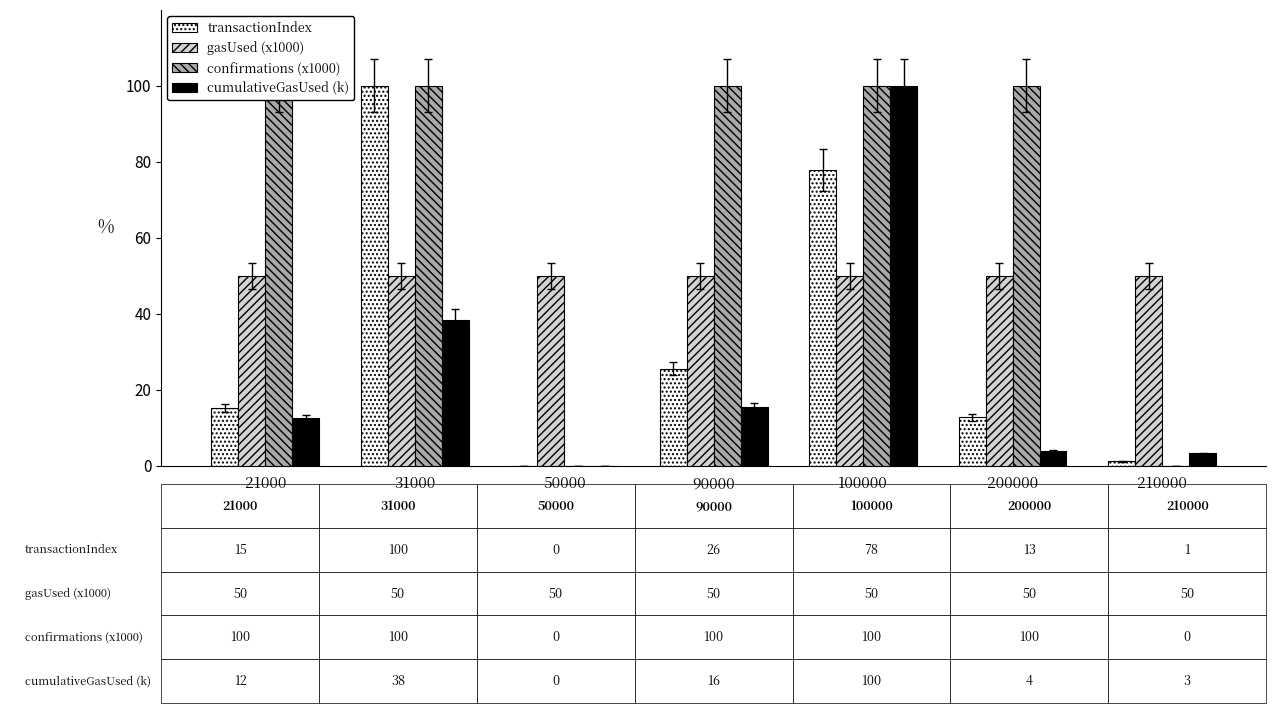

List the series in order of their overall mean, highest first.

confirmations (x1000), gasUsed (x1000), transactionIndex, cumulativeGasUsed (k)